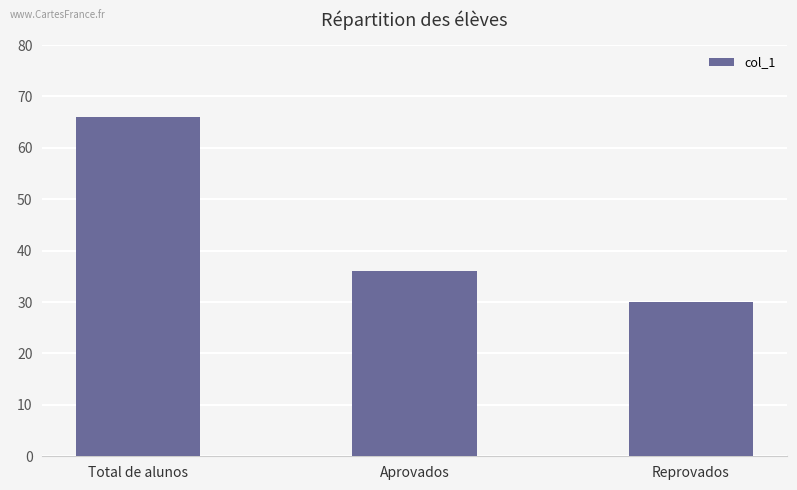

Rank the categories by value from highest to lowest.

Total de alunos, Aprovados, Reprovados